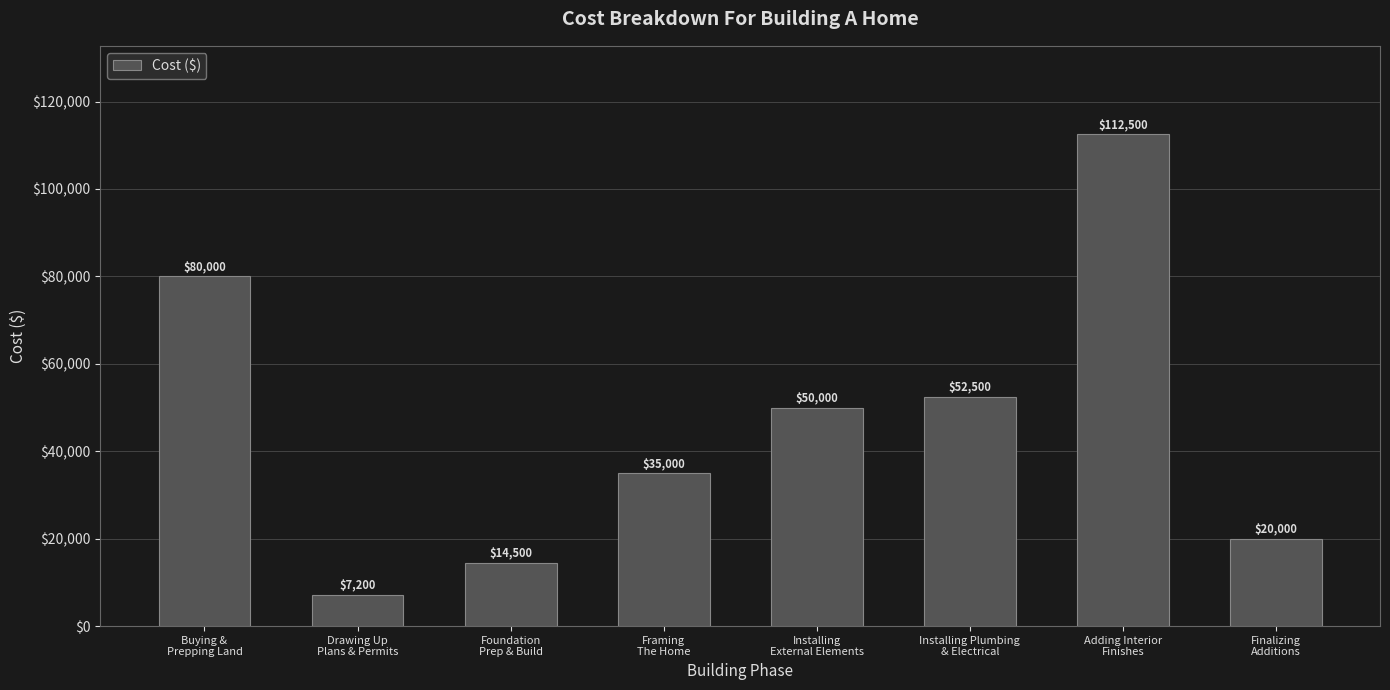

What is the change in value from Buying &
Prepping Land to Drawing Up
Plans & Permits?

-72800